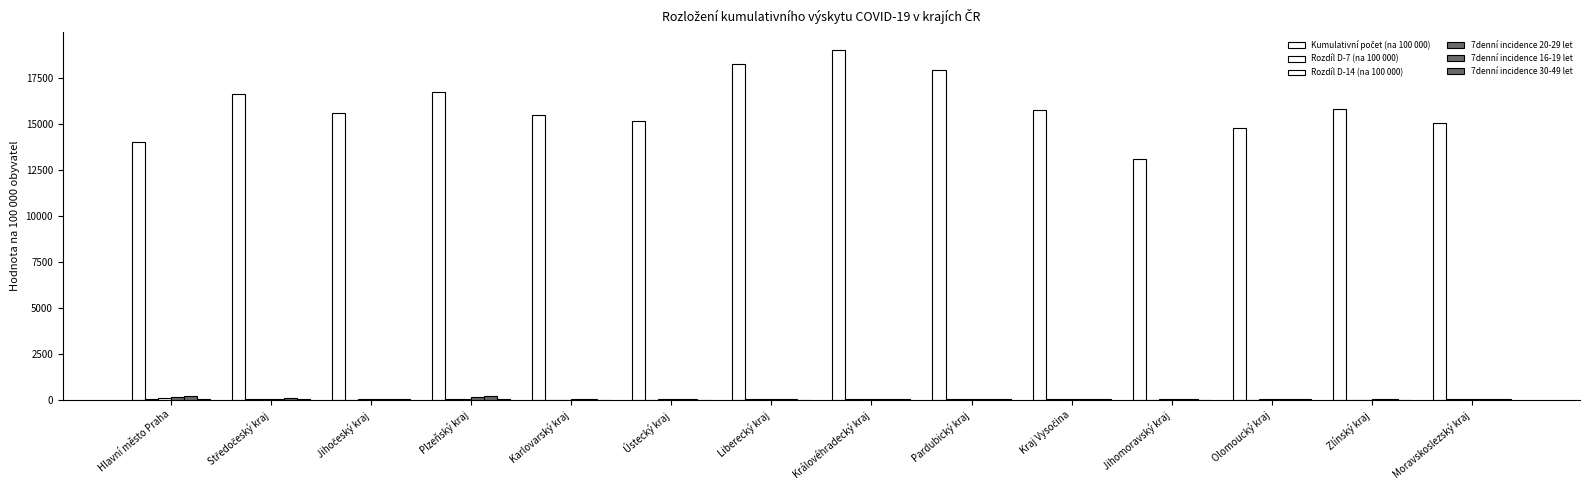

What is the approximate value of Rozdíl D-14 (na 100 000) at Jihočeský kraj?

9.6